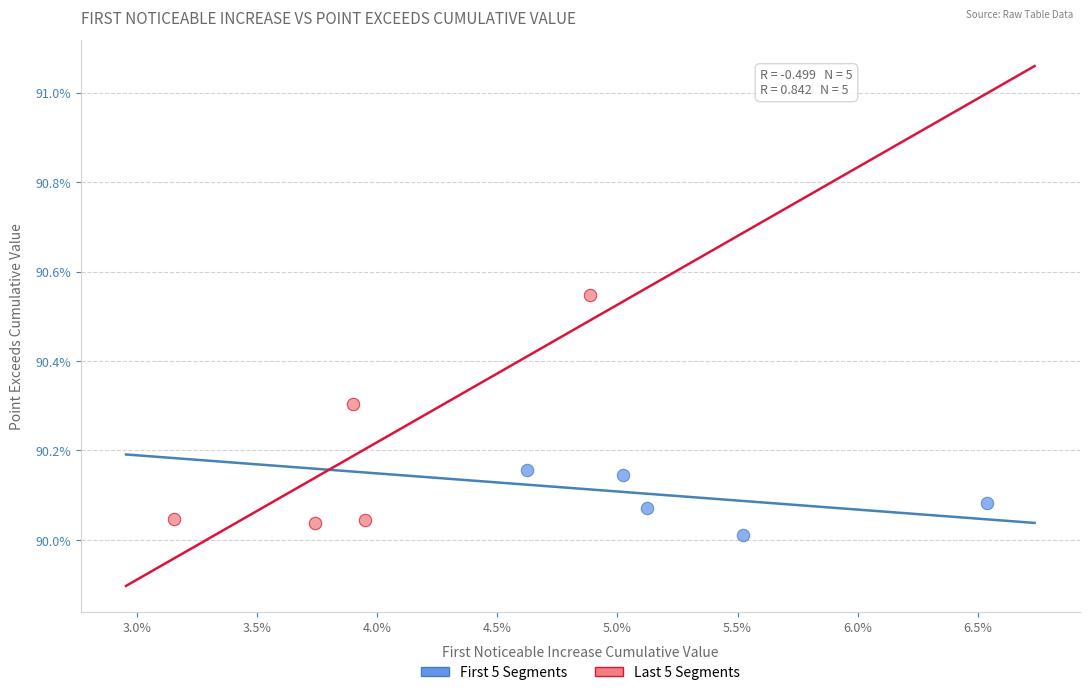

Which series has the widest spread of Y values?

Last 5 Segments